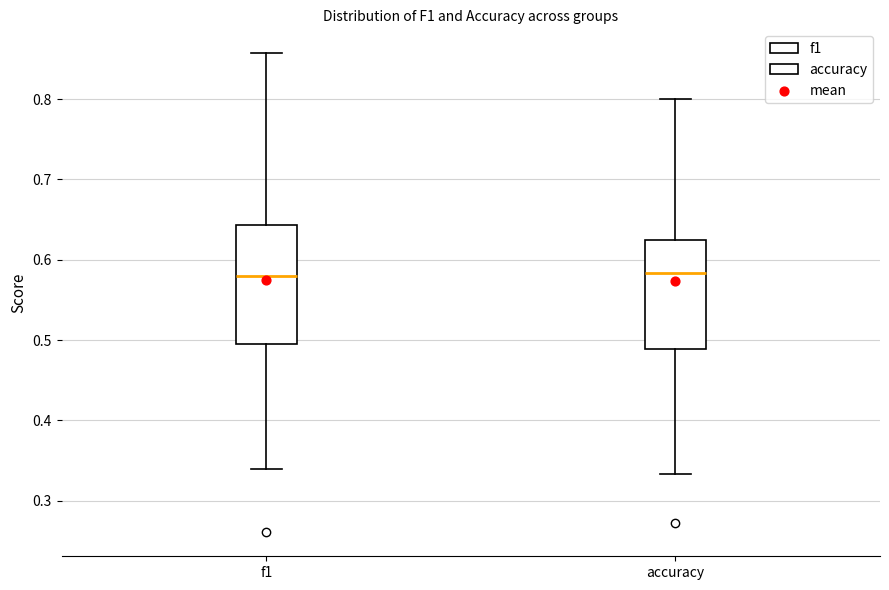

Reading left to right, read every box against the y-axis: the position of its median line, the range the box covers, and the ends of its whiskers. The values are not printed on the chart, so give them approximately, as read against the axis.

f1: median 0.58, box 0.50 to 0.64, whiskers 0.34 to 0.86
accuracy: median 0.58, box 0.49 to 0.63, whiskers 0.33 to 0.80